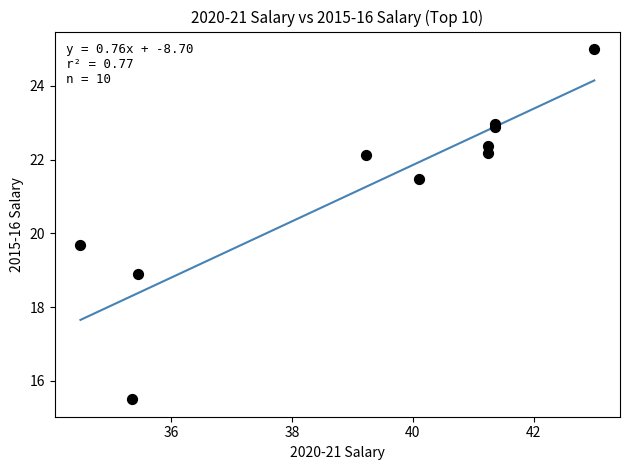

What Y value in the scatter plot is closest to 20?

19.7